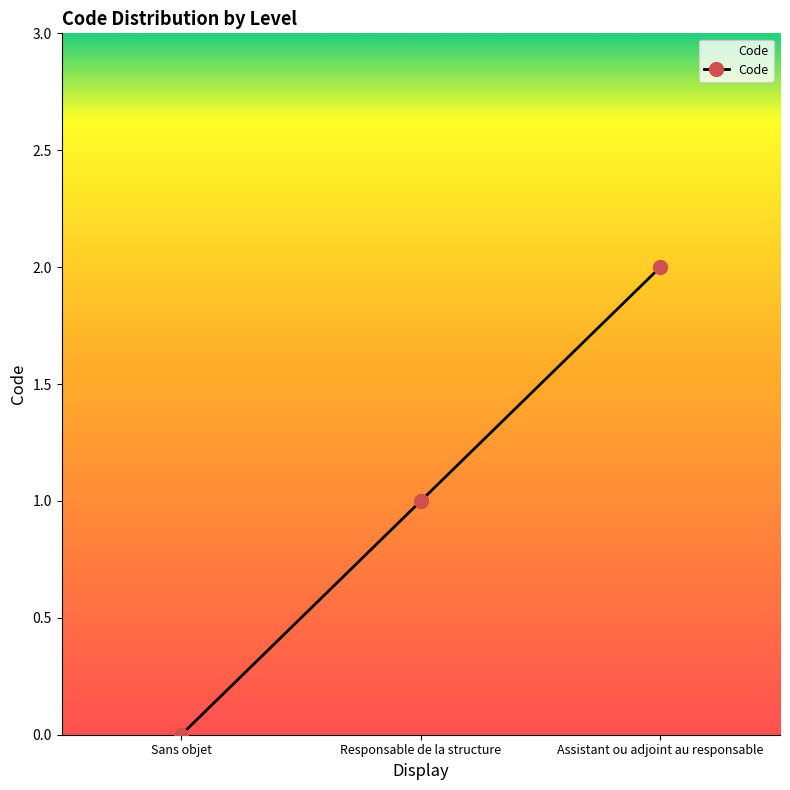

Reading right to left, what are all the values shown in this chart?

2	1	0